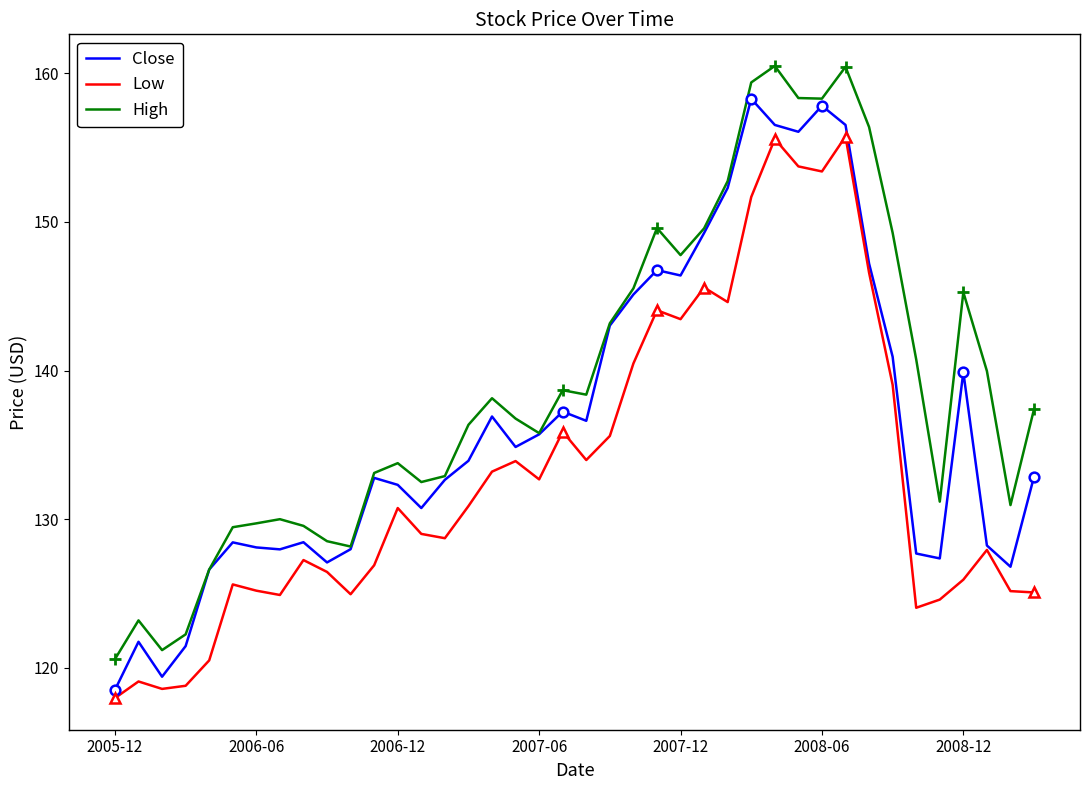

How many interior local peaks does the High series have?

9